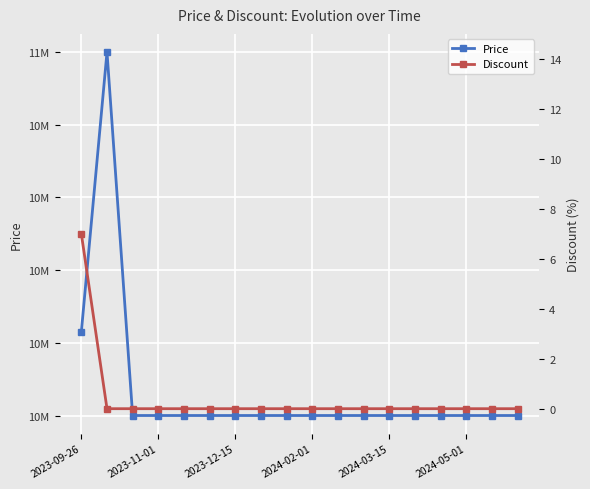

What is the total value across all series at 2024-03-15?

10000000